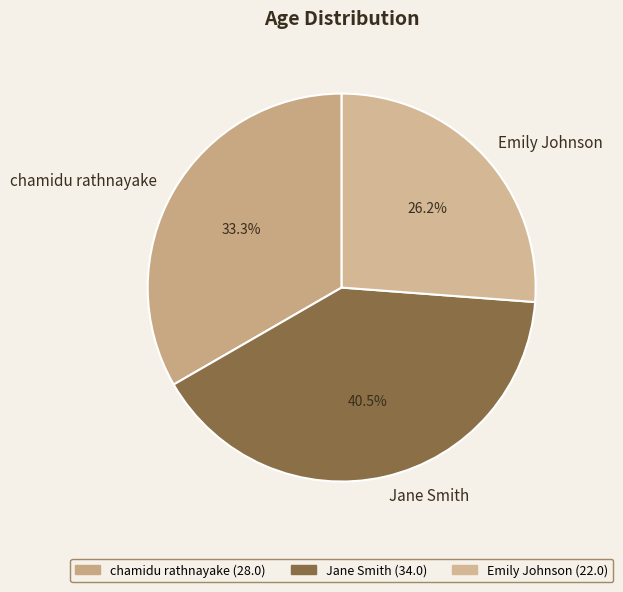

What is the largest slice in the pie chart?

Jane Smith